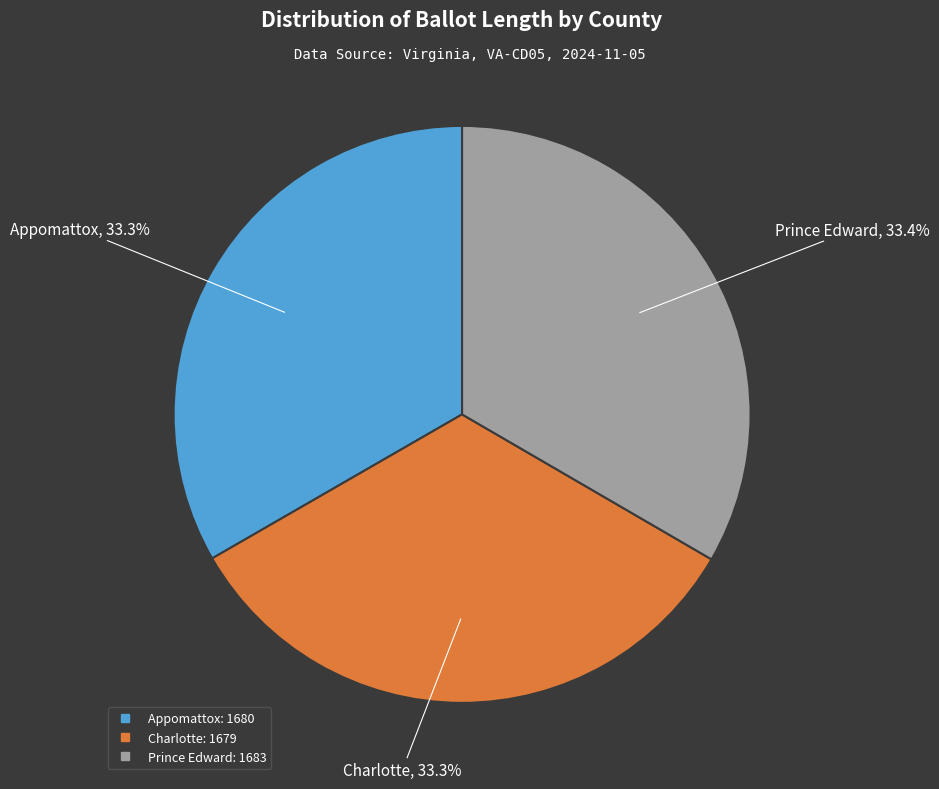

To the nearest percent, what is the average slice percentage?

33%